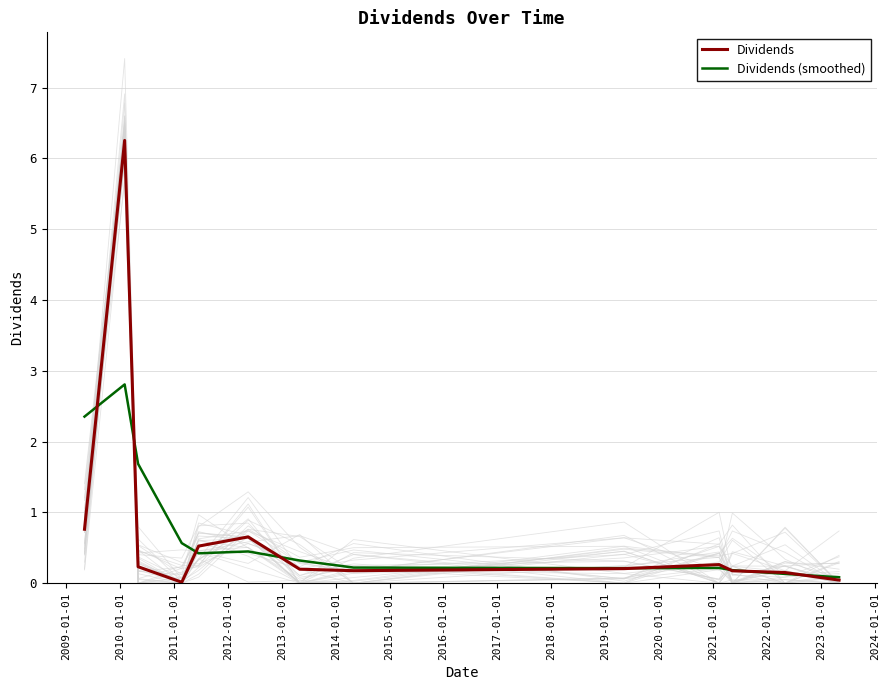

True or false: Dividends (smoothed) and Dividends cross at least once.

True